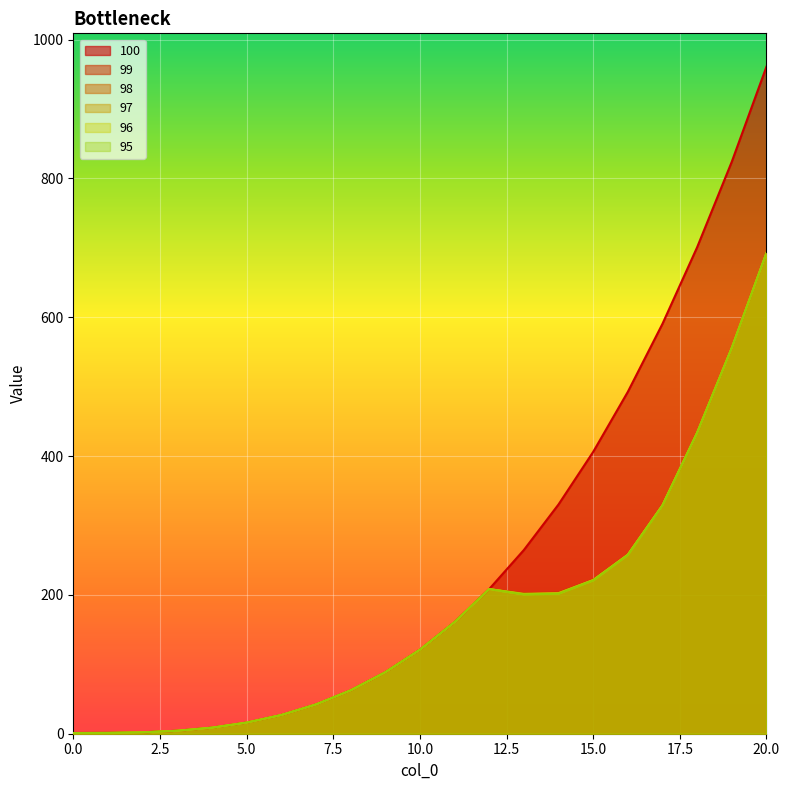

True or false: 98 and 97 intersect in this chart.

False